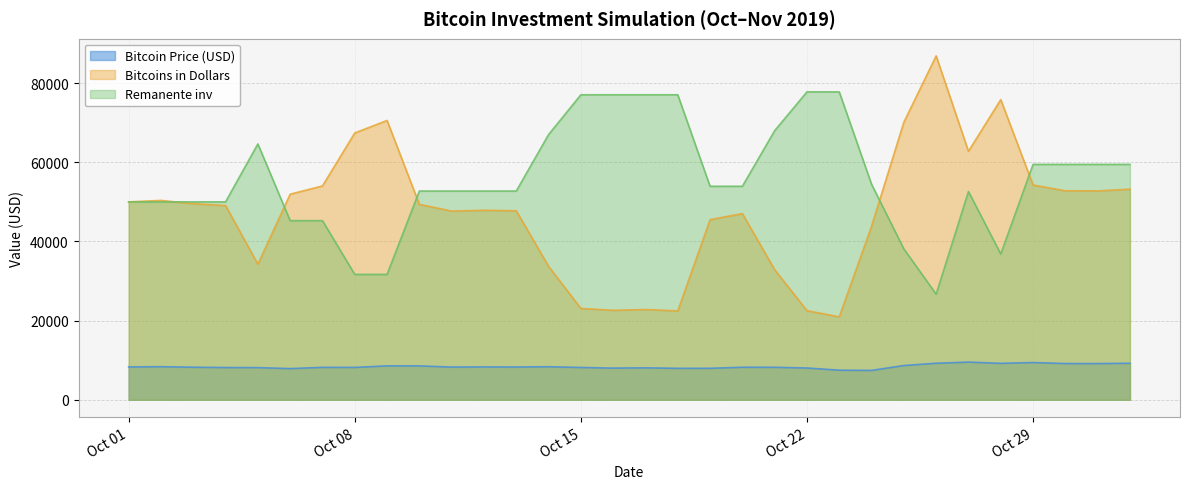

What are all the series names shown in the legend?

Bitcoin Price (USD), Bitcoins in Dollars, Remanente inv